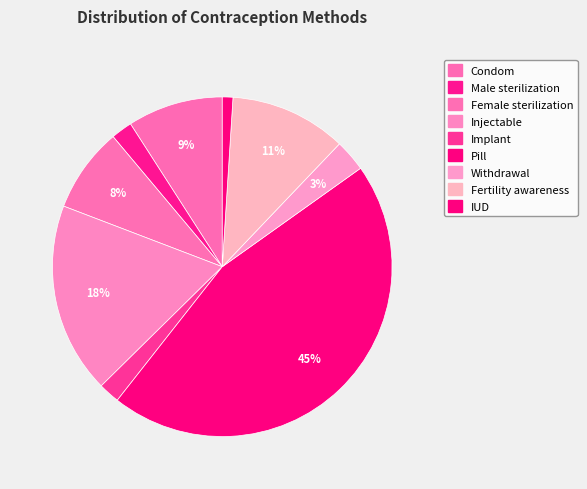

To the nearest percent, what is the combined percentage of Condom and Male sterilization?

11%